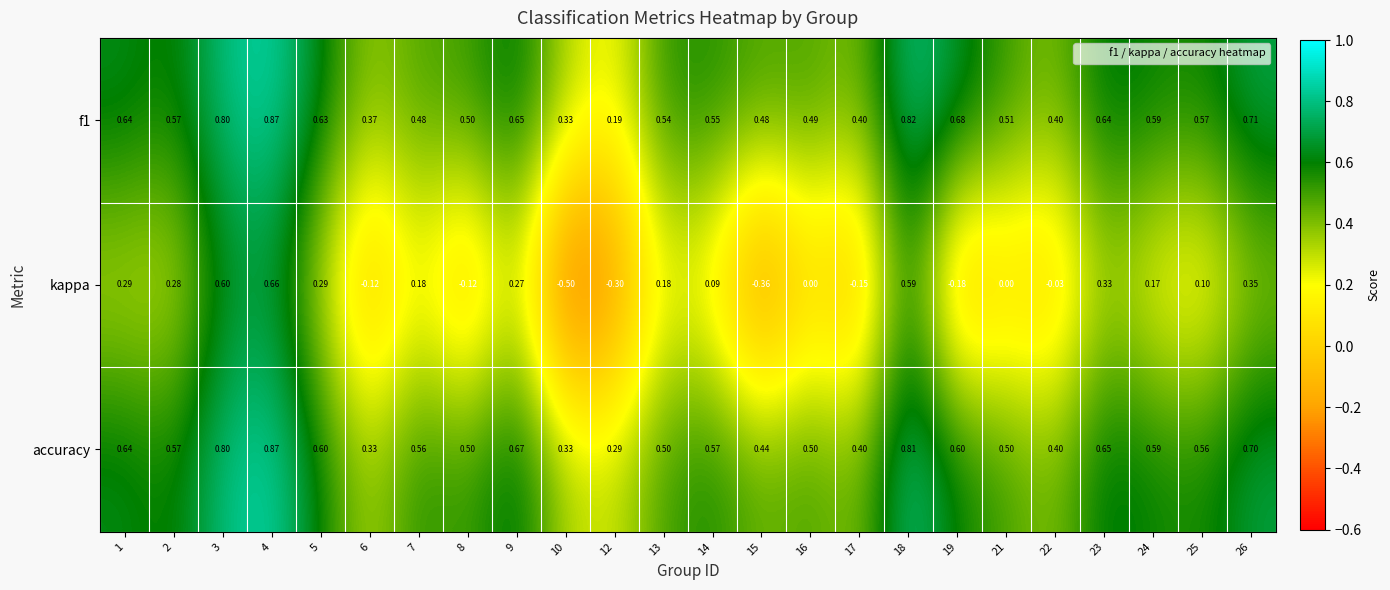

At which category is the sum across all series the highest?

4